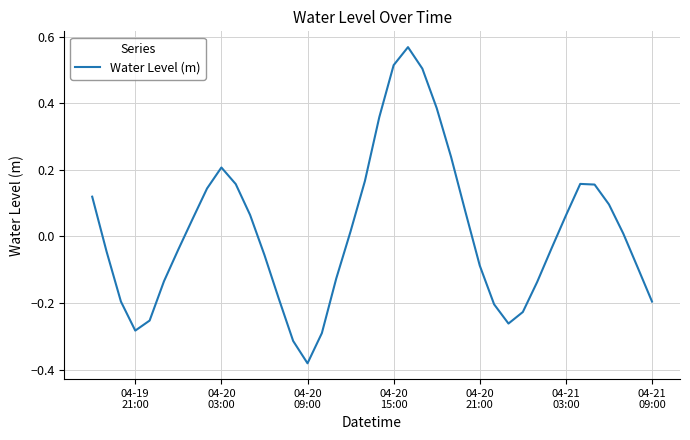

What is the difference between the maximum and minimum values?

0.9